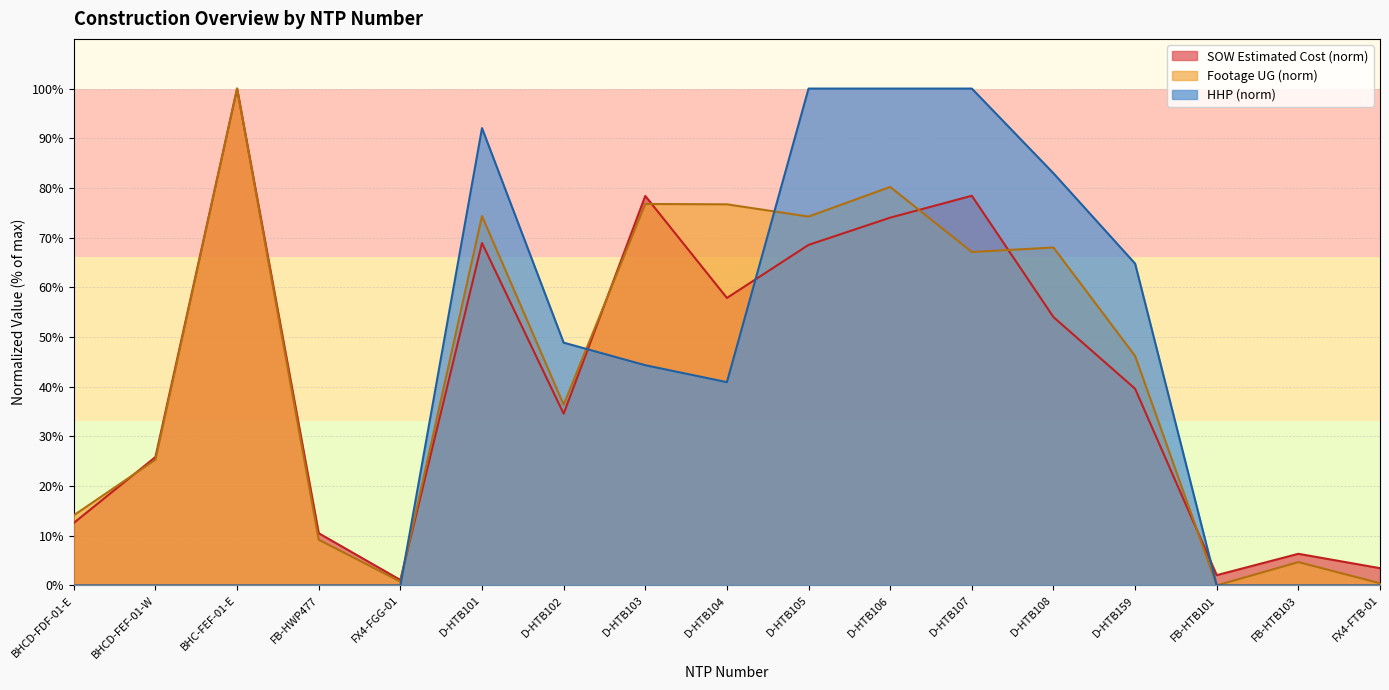

At which category is the sum across all series the highest?

D-HTB106